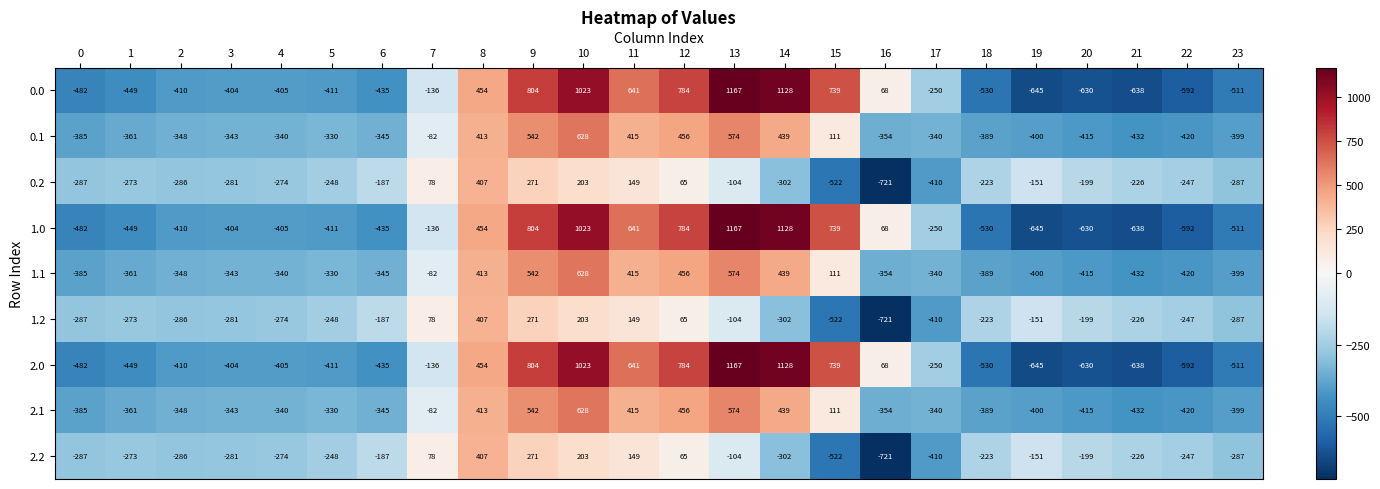

At which category is the sum across all series the highest?

10